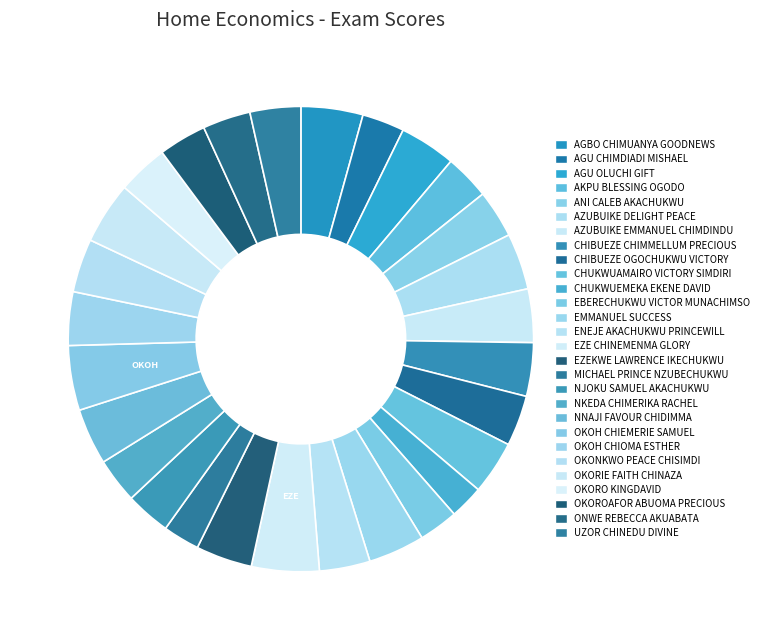

Which has a higher value, CHIBUEZE OGOCHUKWU VICTORY or ANI CALEB AKACHUKWU?

CHIBUEZE OGOCHUKWU VICTORY